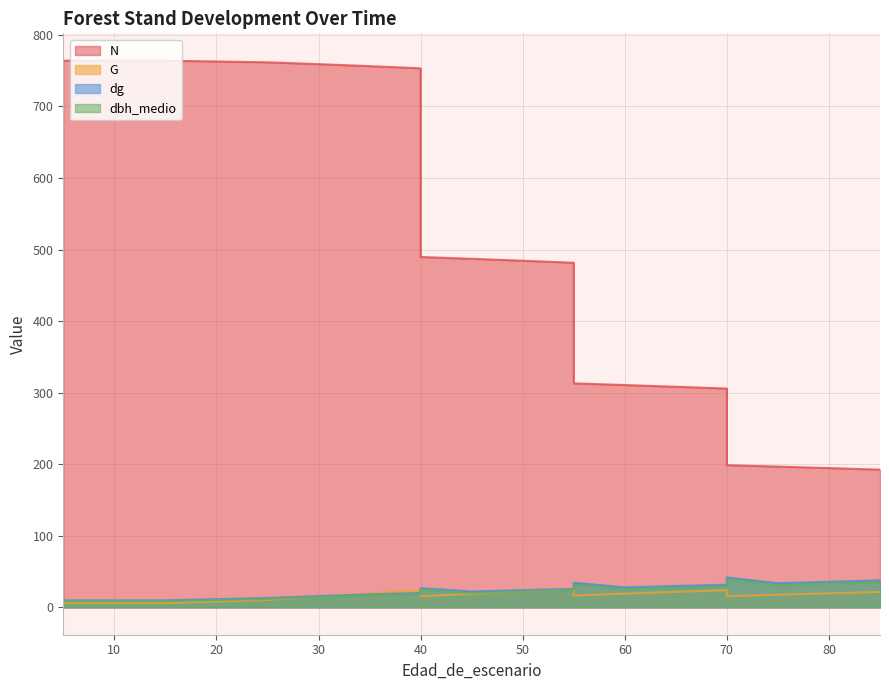

Which series has the largest total across all categories?

N